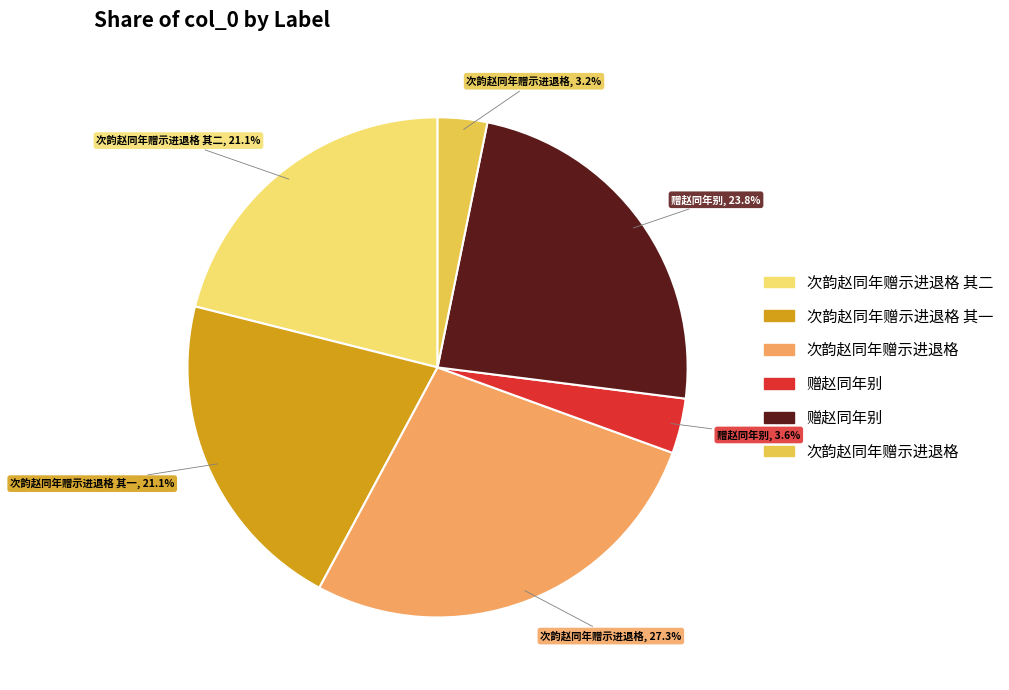

Is there any slice that represents more than half of the pie?

No